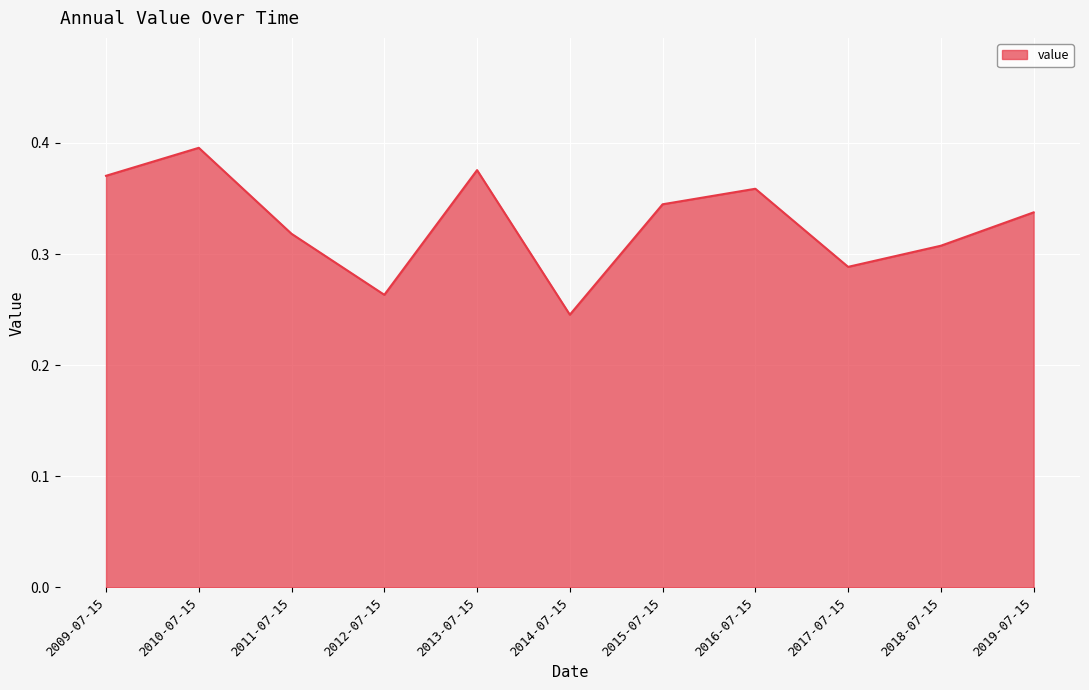

Is it true that the value at 2013-07-15 is 0.6?

False